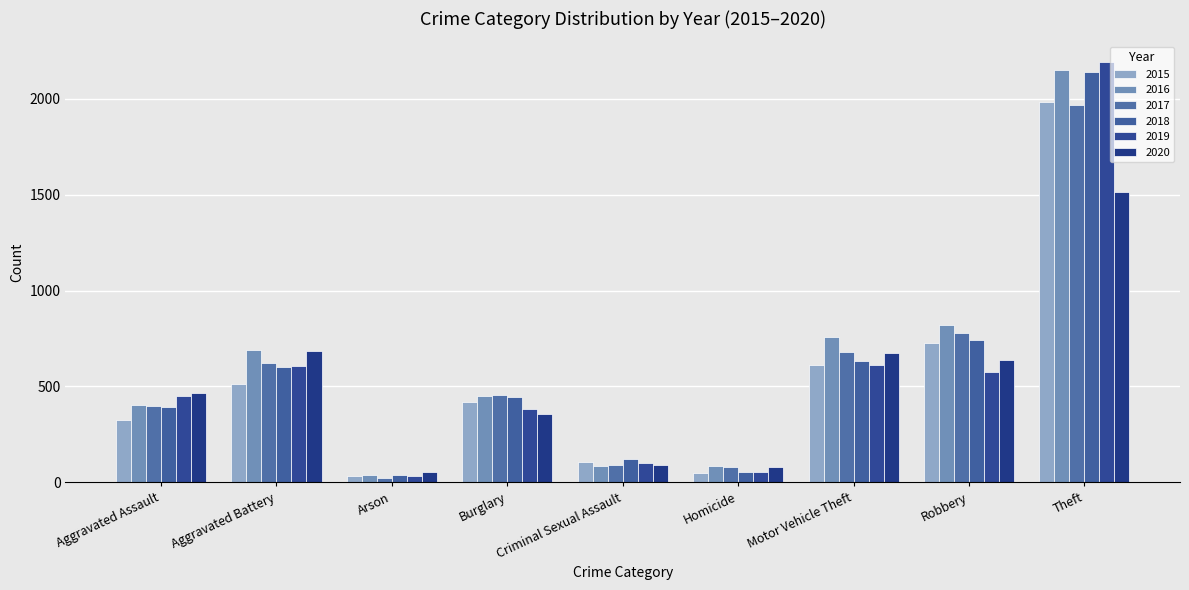

What is the difference between the 2018 values at Burglary and Robbery?

298